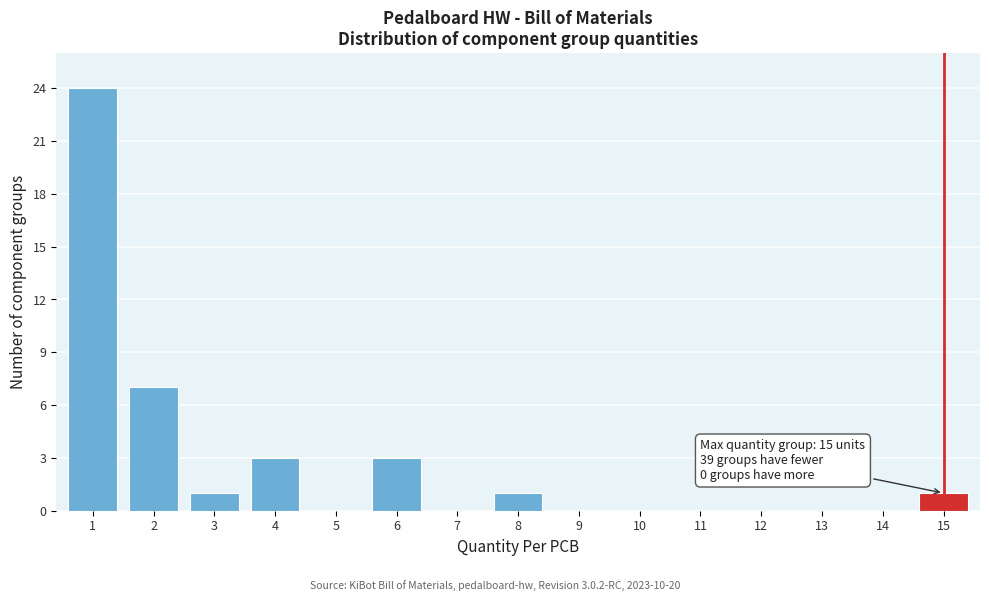

Reading left to right, extract all data points from this chart.

1=24	2=7	3=1	4=3	5=0	6=3	7=0	8=1	9=0	10=0	11=0	12=0	13=0	14=0	15=1